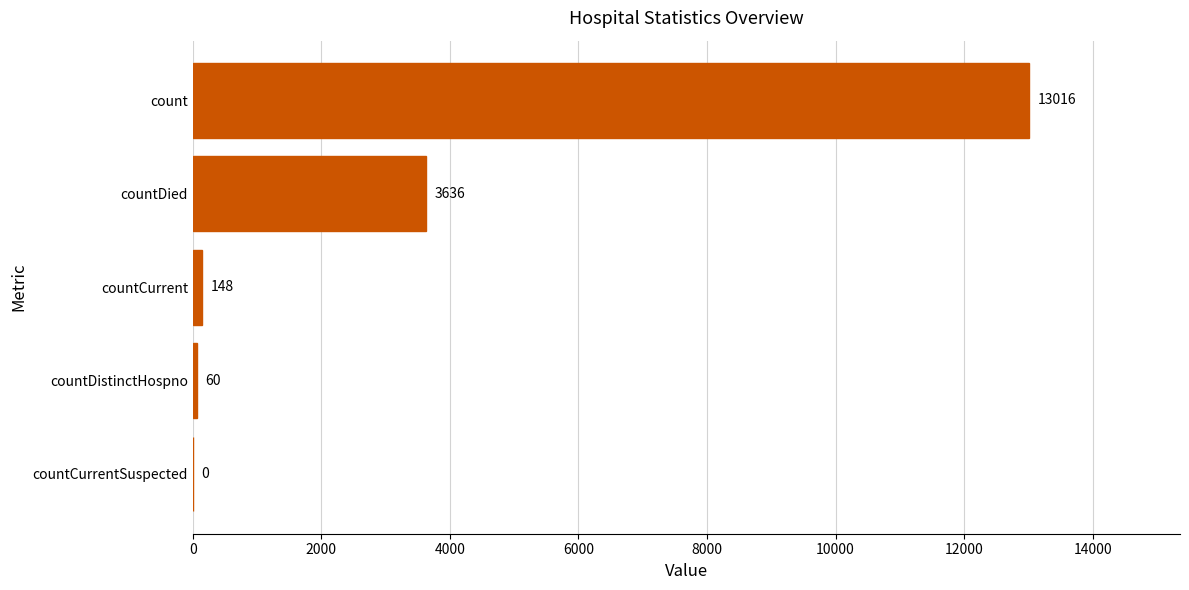

The chart shows a value of 18514 at count. True or false?

False